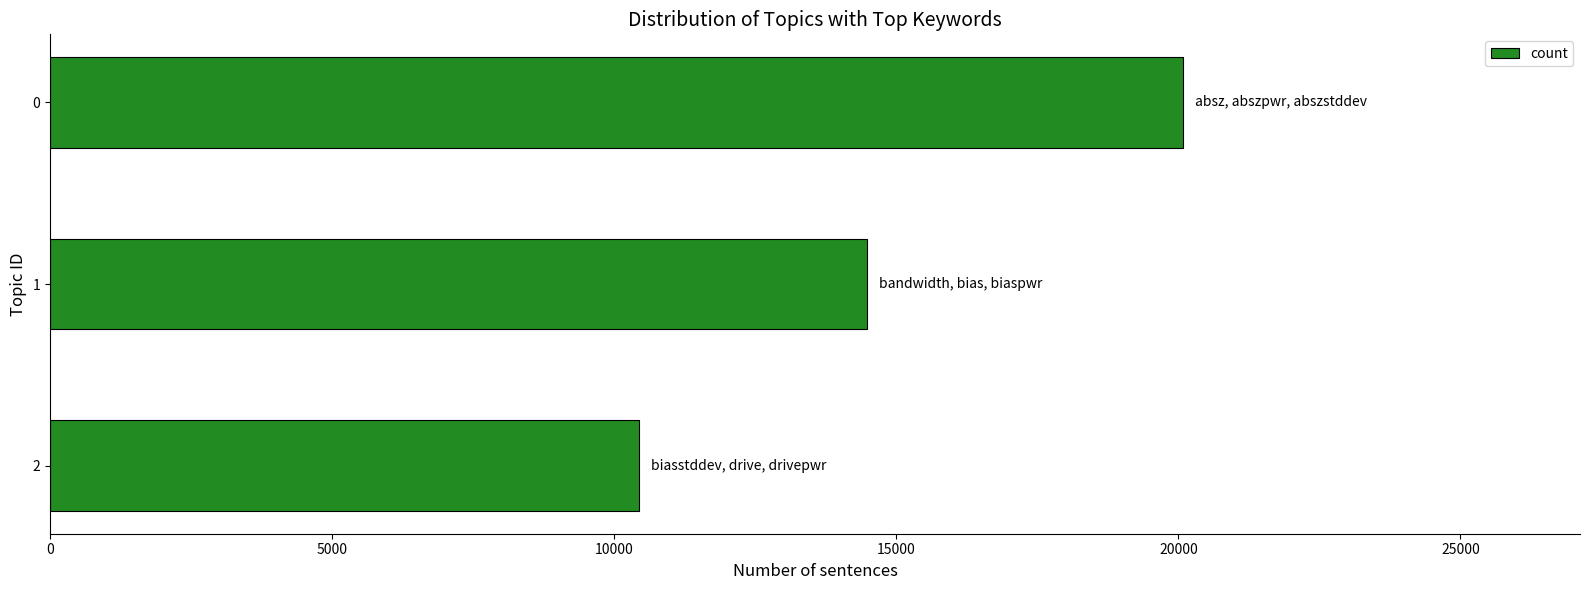

How many bars are there in total?

3